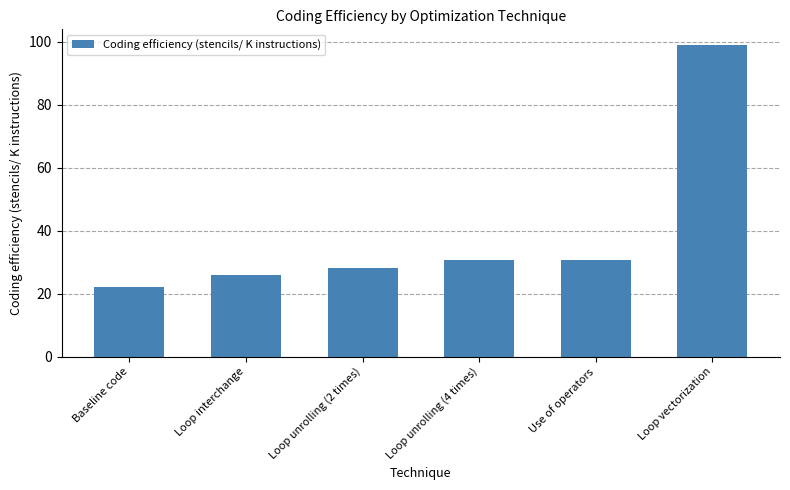

What is the maximum value shown in the chart?

99.1